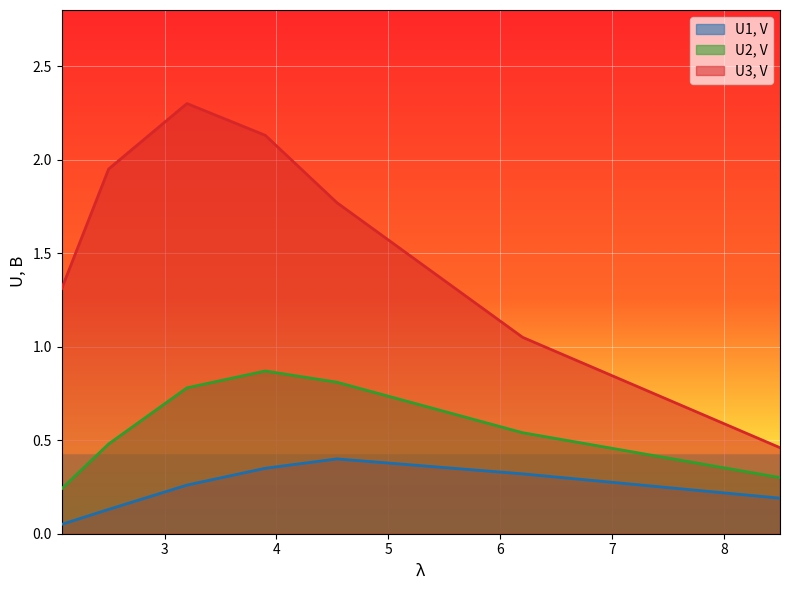

Count the number of categories in the chart.

7